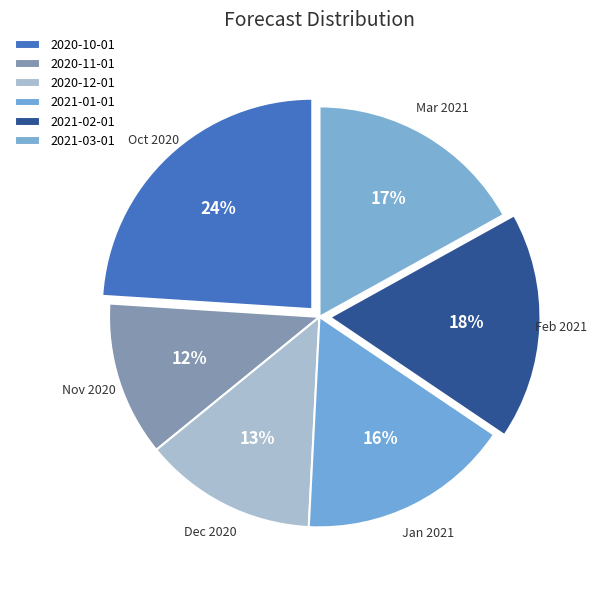

To the nearest percent, what portion does 2020-12-01 represent?

13%